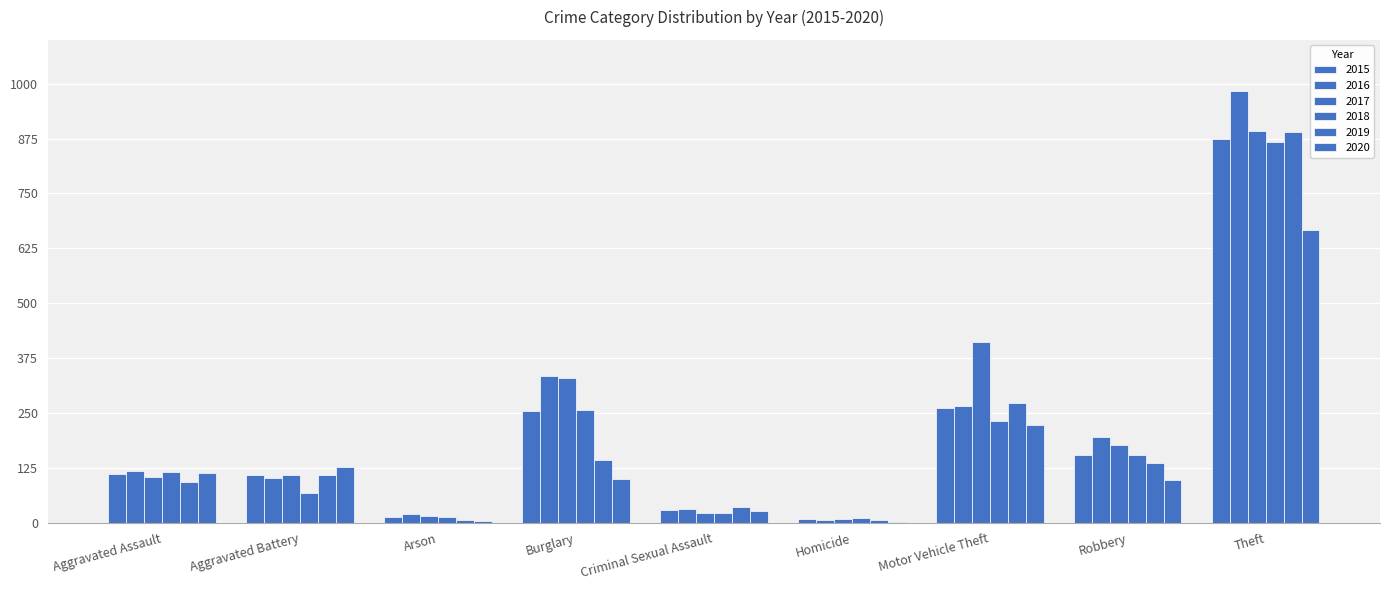

How many data points does each series have?

9